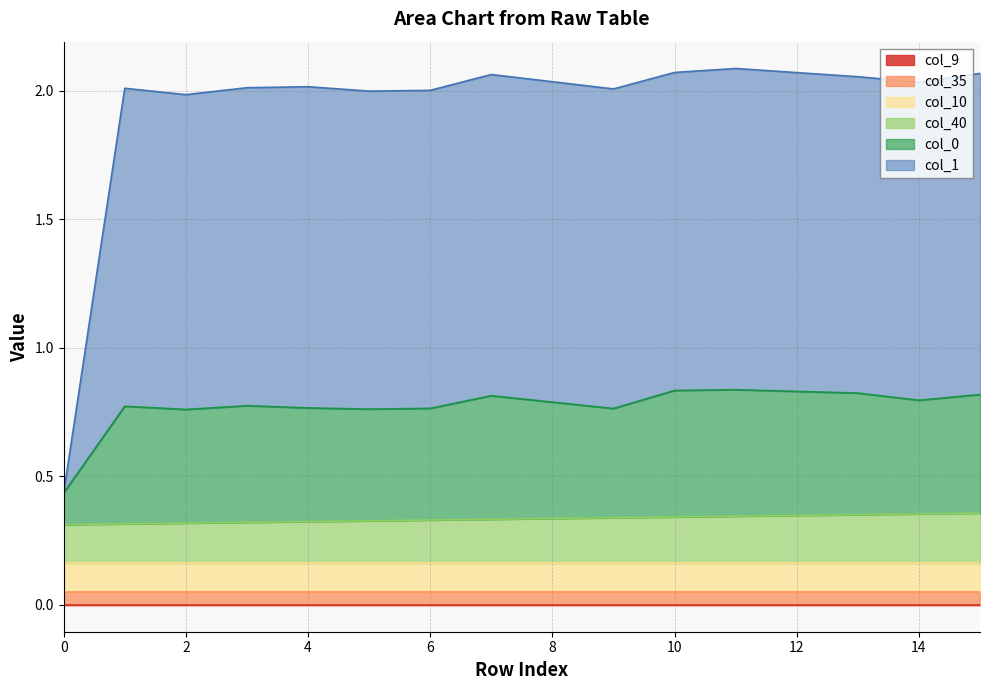

The value of col_0 at 5 is 0.5. True or false?

False